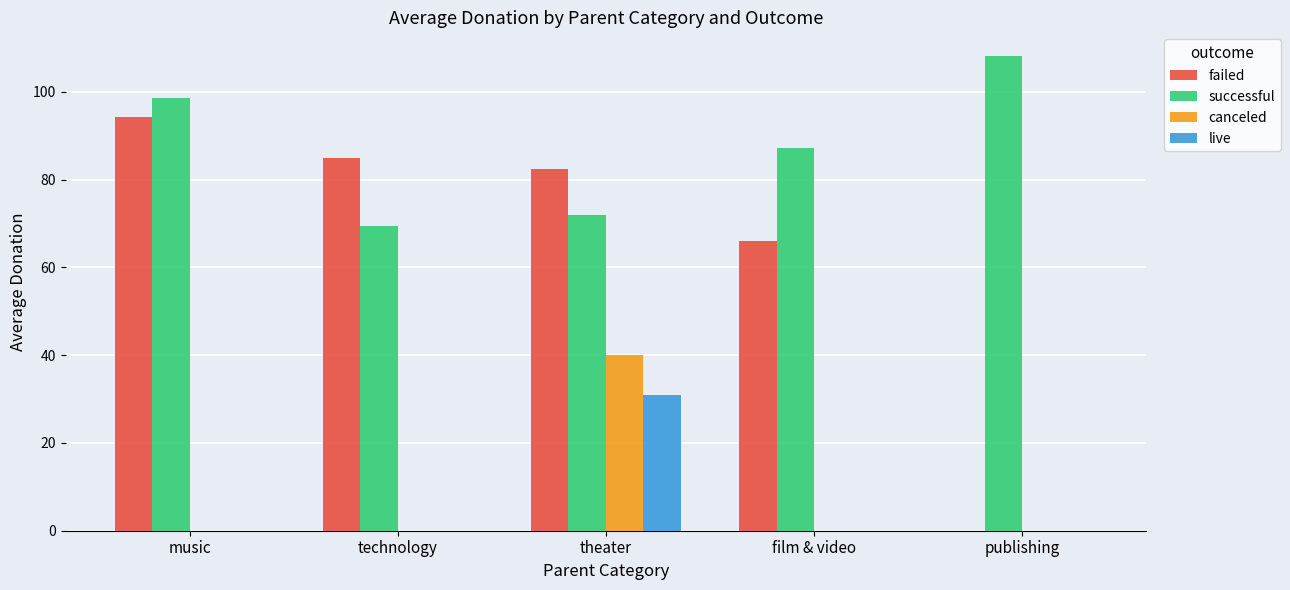

What is the spread (max minus min) of values at film & video?

87.2